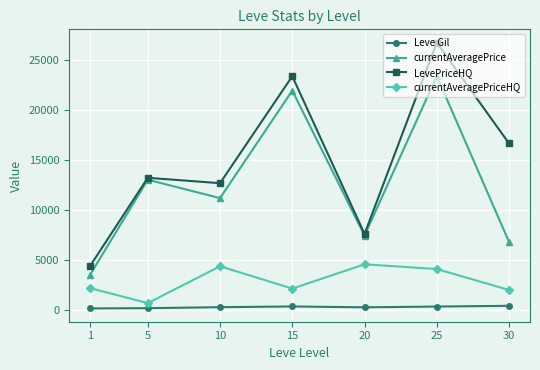

What is the value of the currentAveragePrice point at the 6th from the left?

23392.7